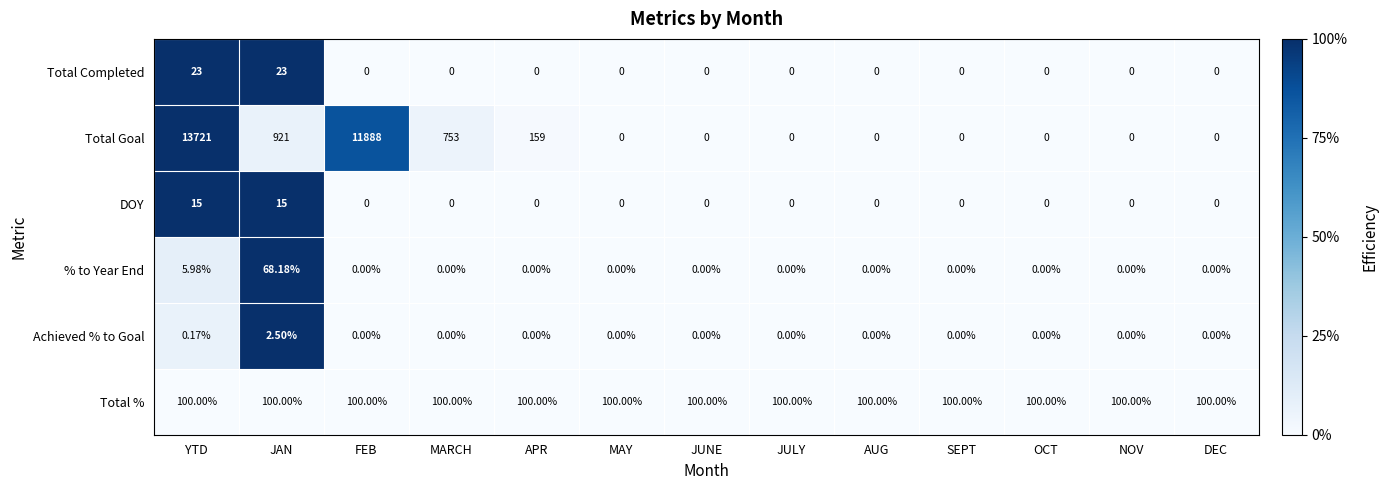

Which category has the highest value across all series?

YTD